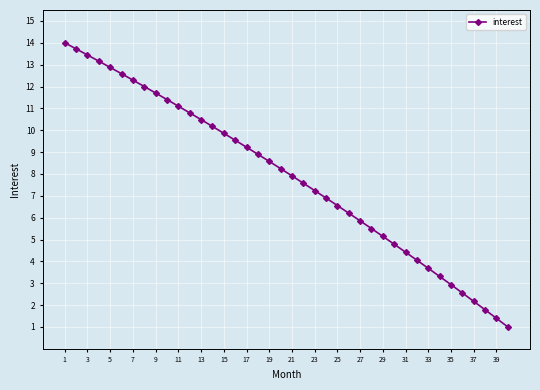

What is the sum of all values?

315.0